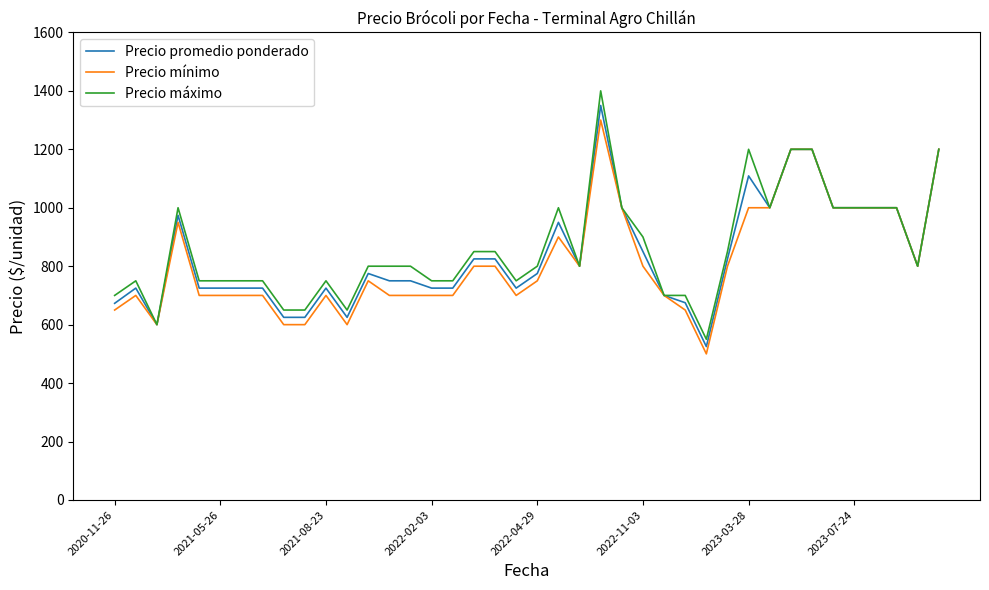

Which series has the widest spread of values?

Precio máximo